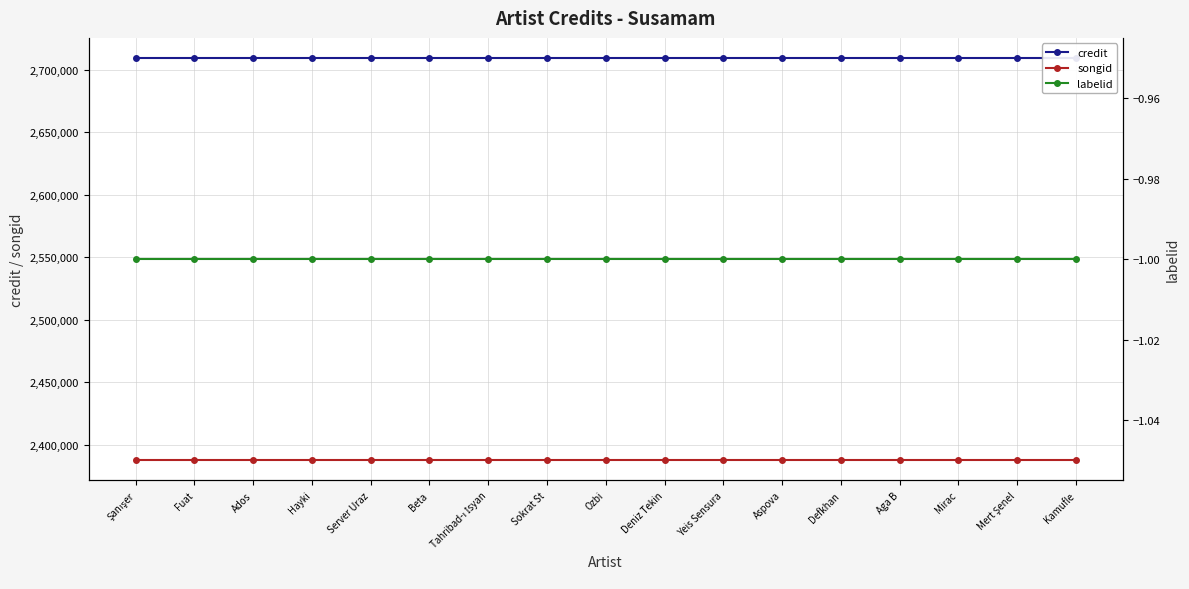

What is the sum of the labelid values at Beta and Mert Şenel?

-2